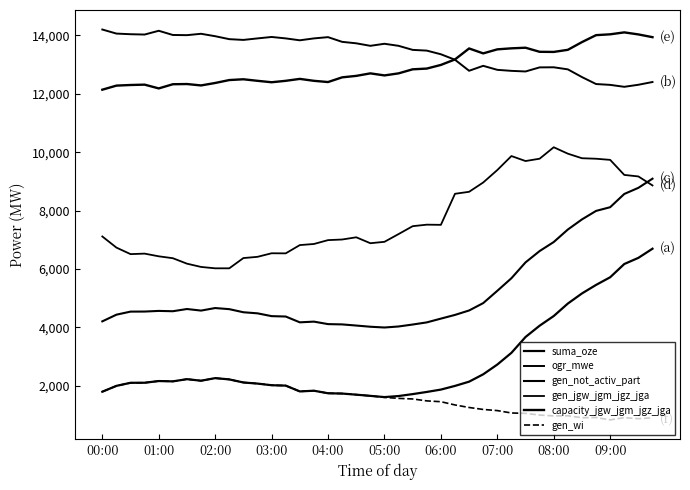

What is the value of the gen_jgw_jgm_jgz_jga point at the 13th from the left?

6540